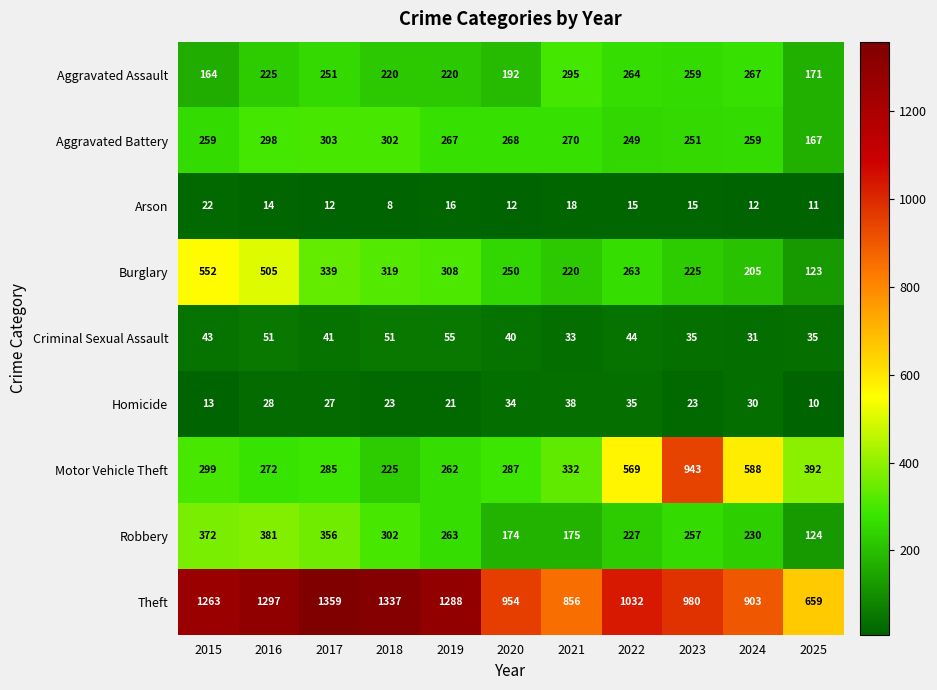

Which series has the largest range (max minus min)?

Motor Vehicle Theft